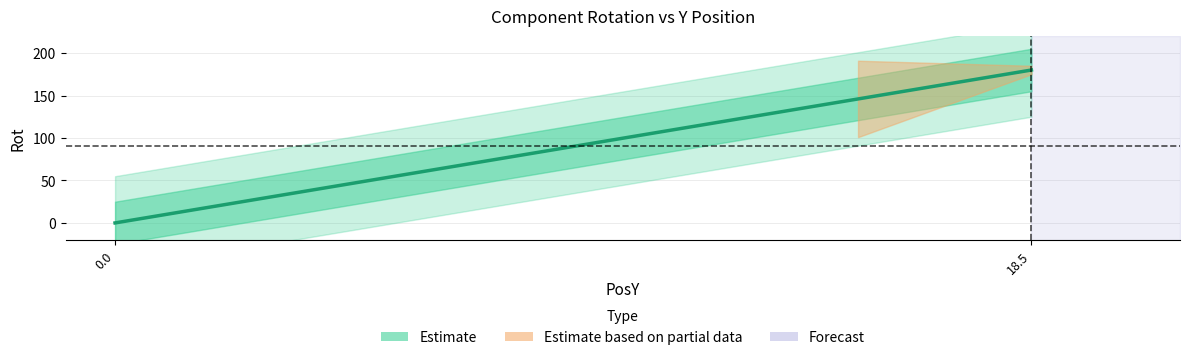

What is the change in value from 0.0 to 18.5?

+180